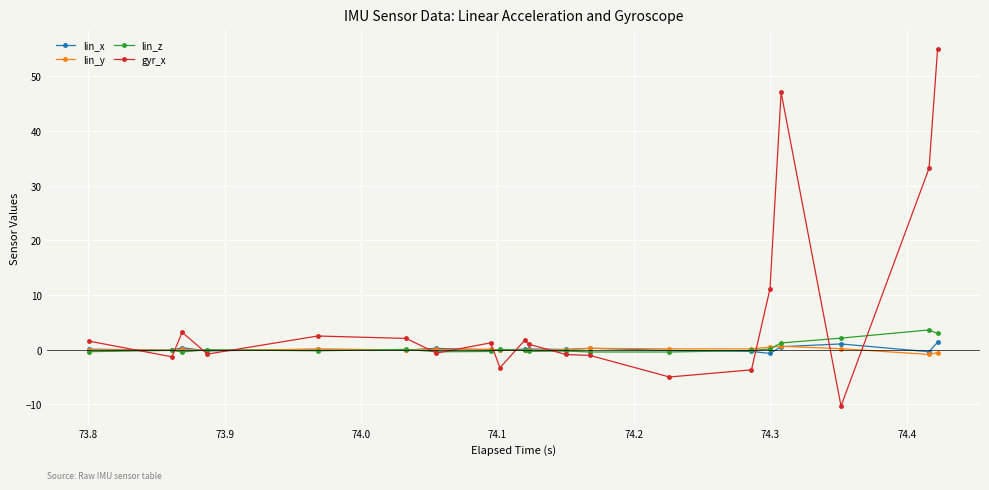

What is the value of the gyr_x point at the 3rd from the left?

3.2